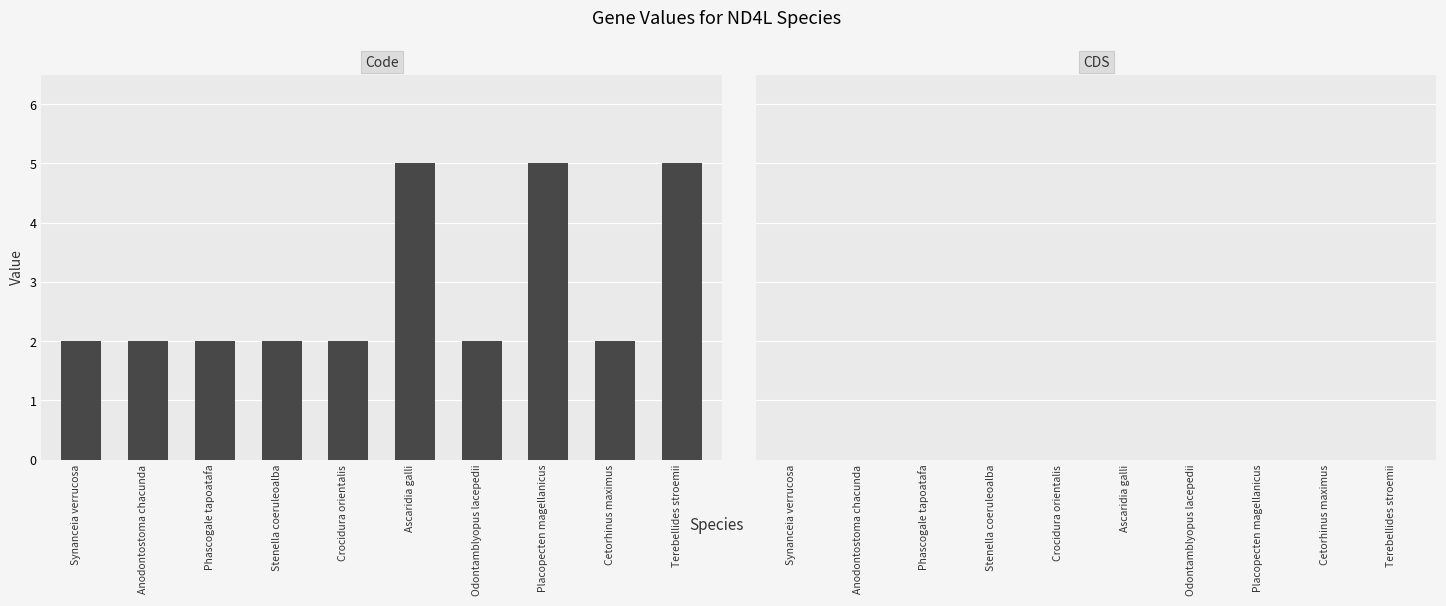

Between Terebellides stroemii and Synanceia verrucosa, which is larger?

Terebellides stroemii